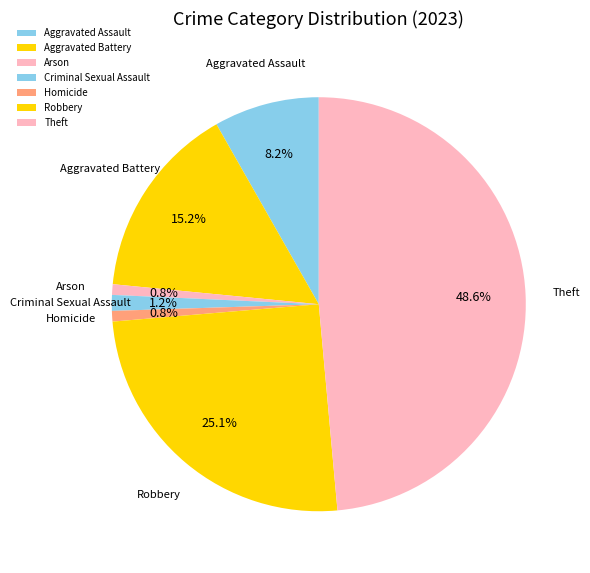

Combined, do Theft and Aggravated Battery account for over 50%?

Yes